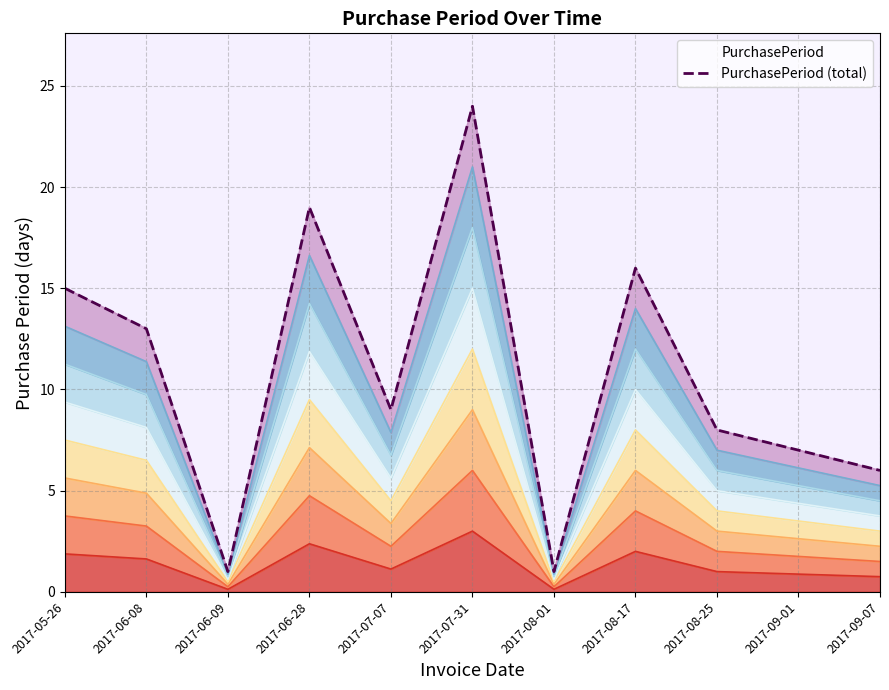

Where is the data nearest to the value 12?

2017-06-08